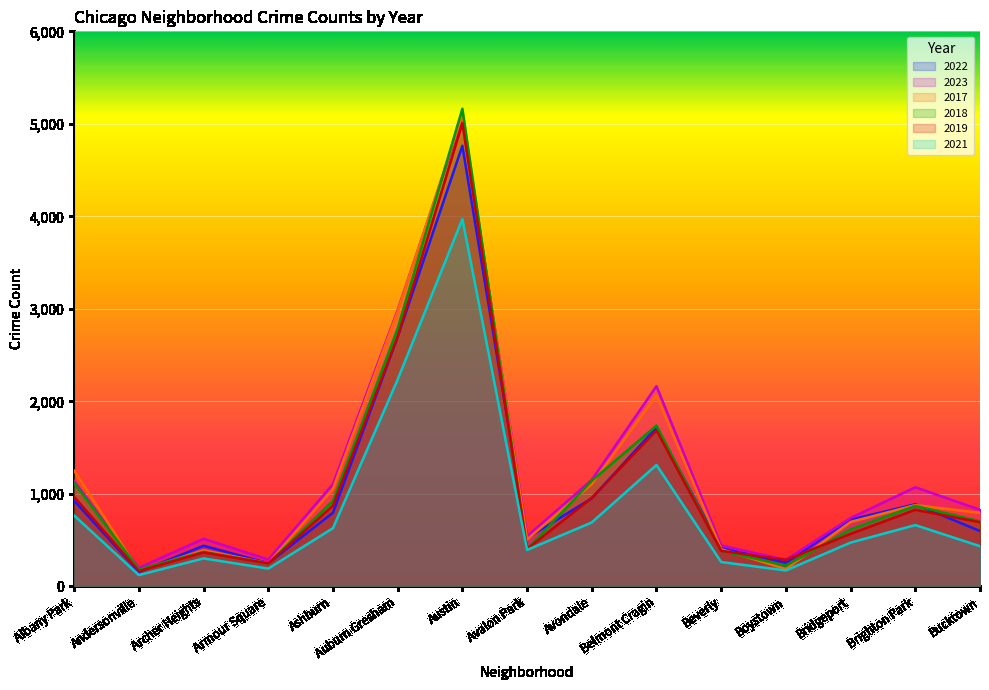

The value of 2022 at Andersonville is 276. True or false?

False